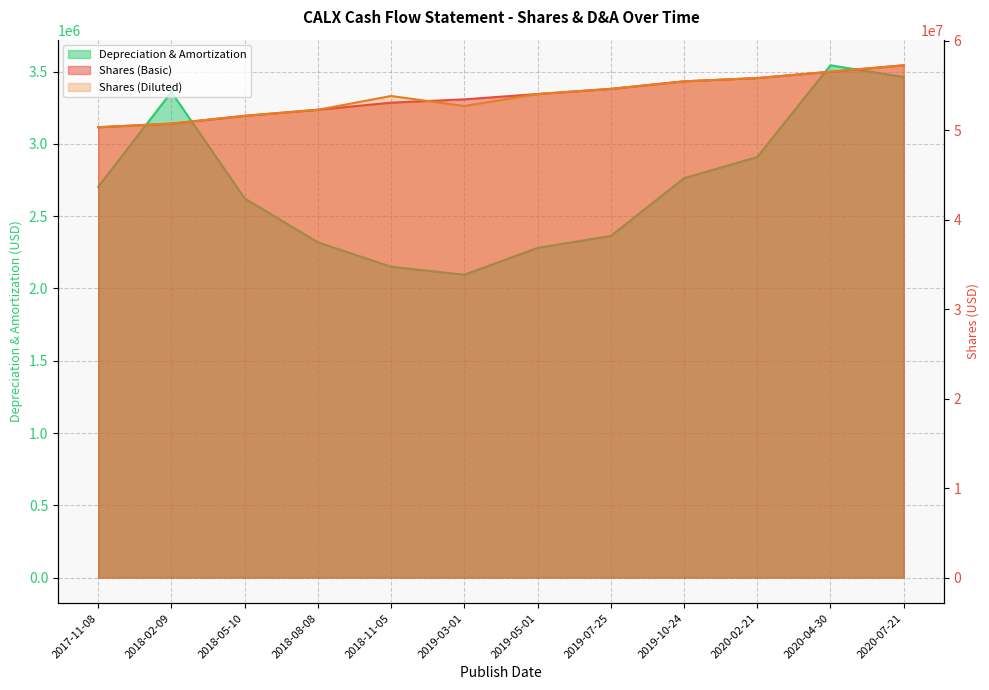

What is the total value across all series at 2018-05-10?

105845000